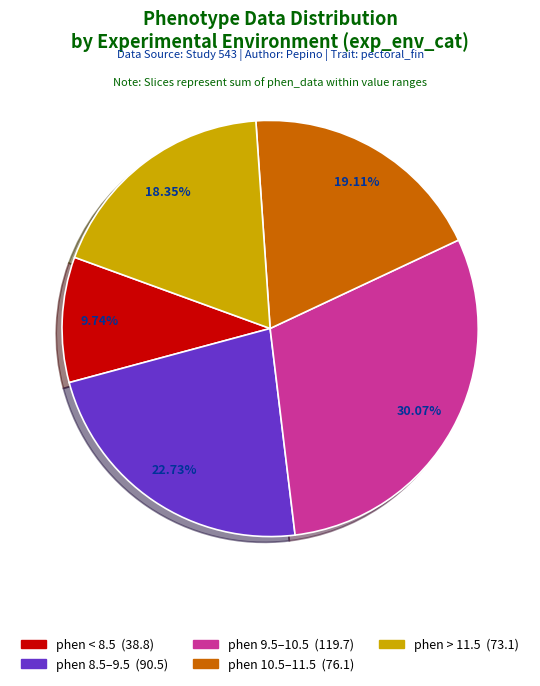

Does any single category account for the majority?

No